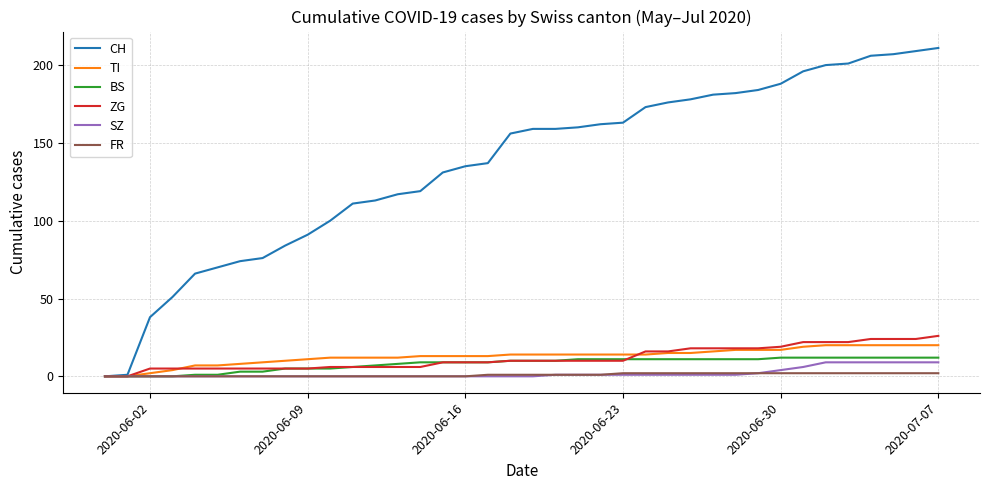

Which series has the widest spread of values?

CH